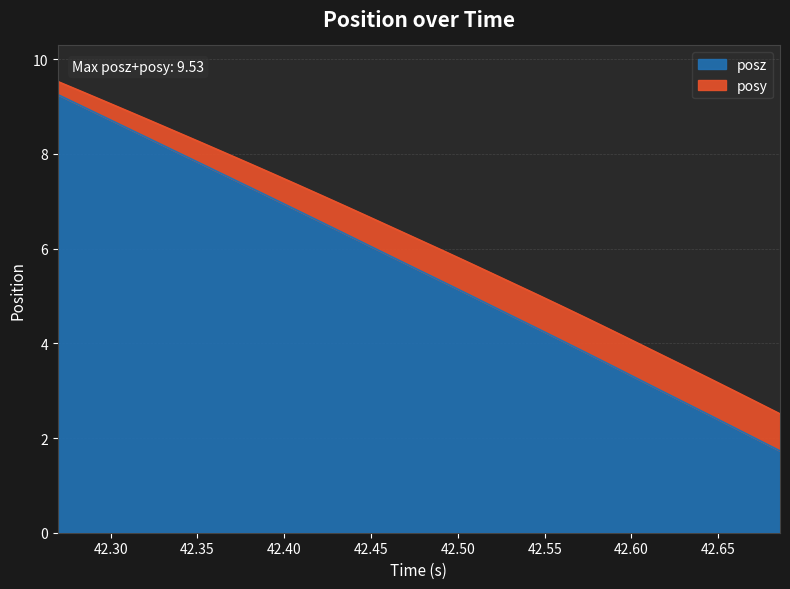

How many values exceed 5?

18